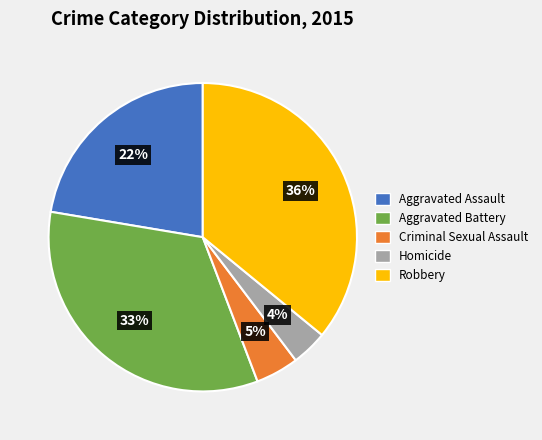

To the nearest percent, what is the difference between the Robbery and Aggravated Battery slice percentages?

3%